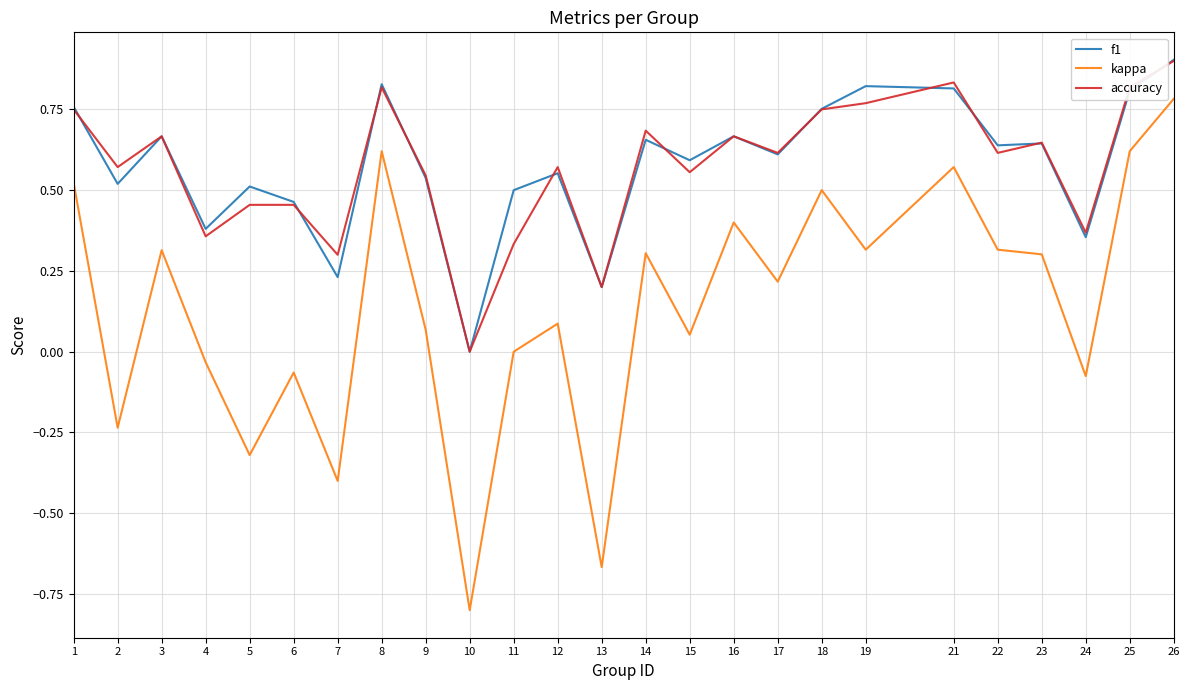

In accuracy, how many points are lower than both neighbors (excluding endpoints)?

9